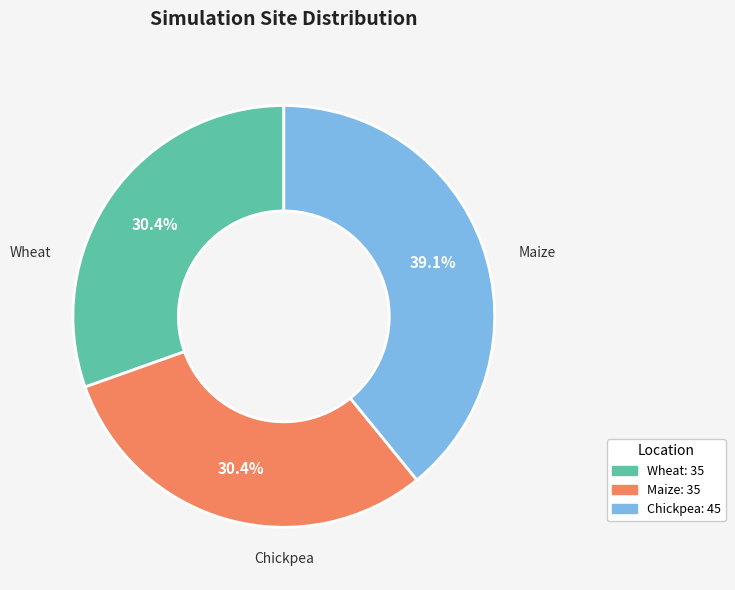

Is there a majority slice in this chart?

No